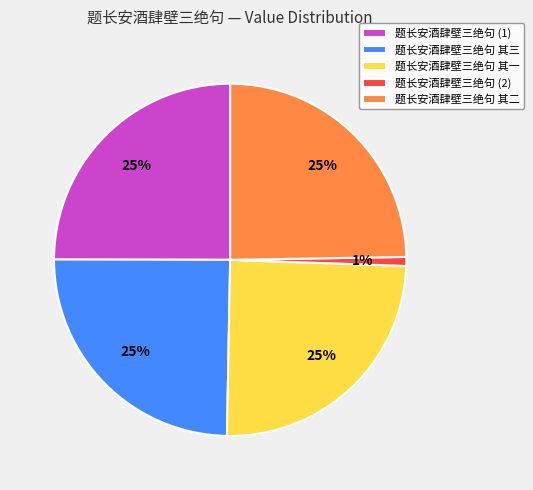

Approximately how many times larger is the value at 题长安酒肆壁三绝句 (1) compared to 题长安酒肆壁三绝句 其二?

1.0